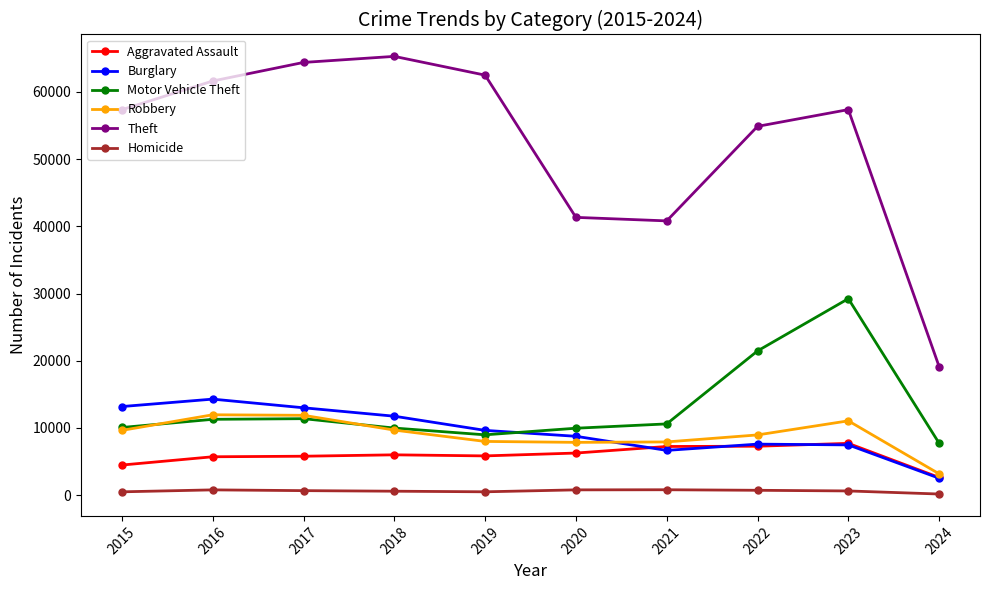

How many data points in Aggravated Assault are less than 6001?

5